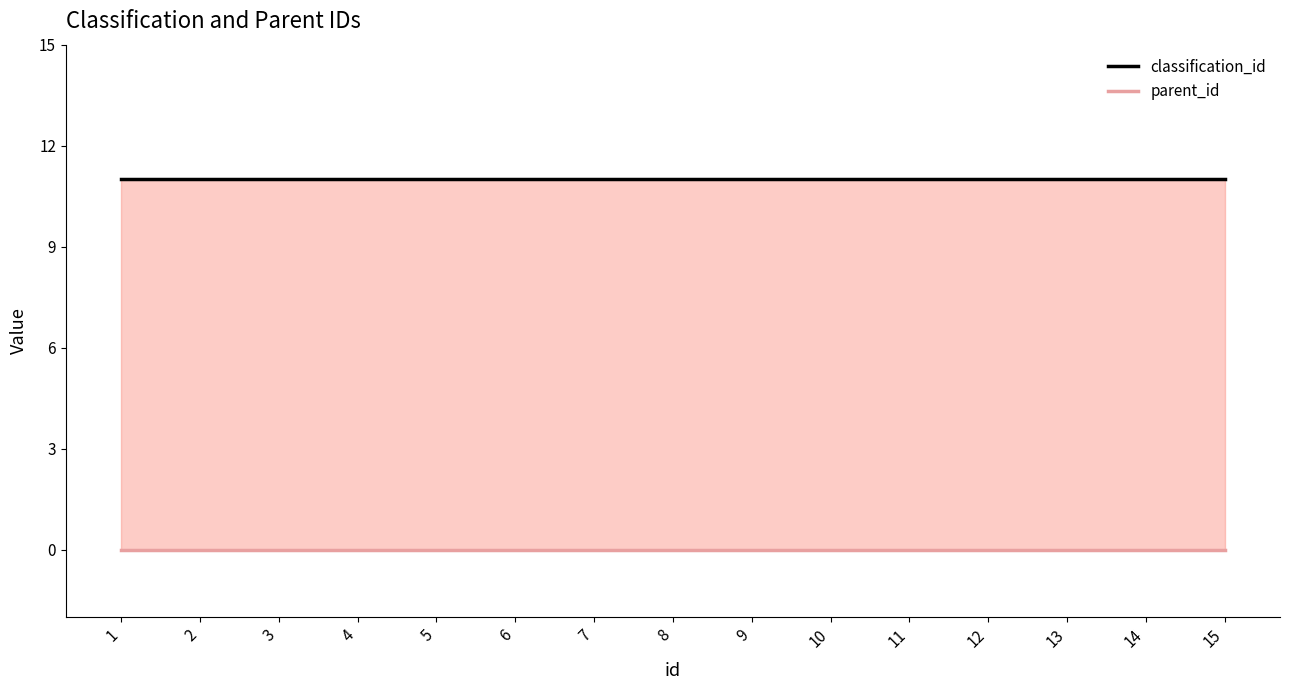

Between 4 and 2, which is larger?

4